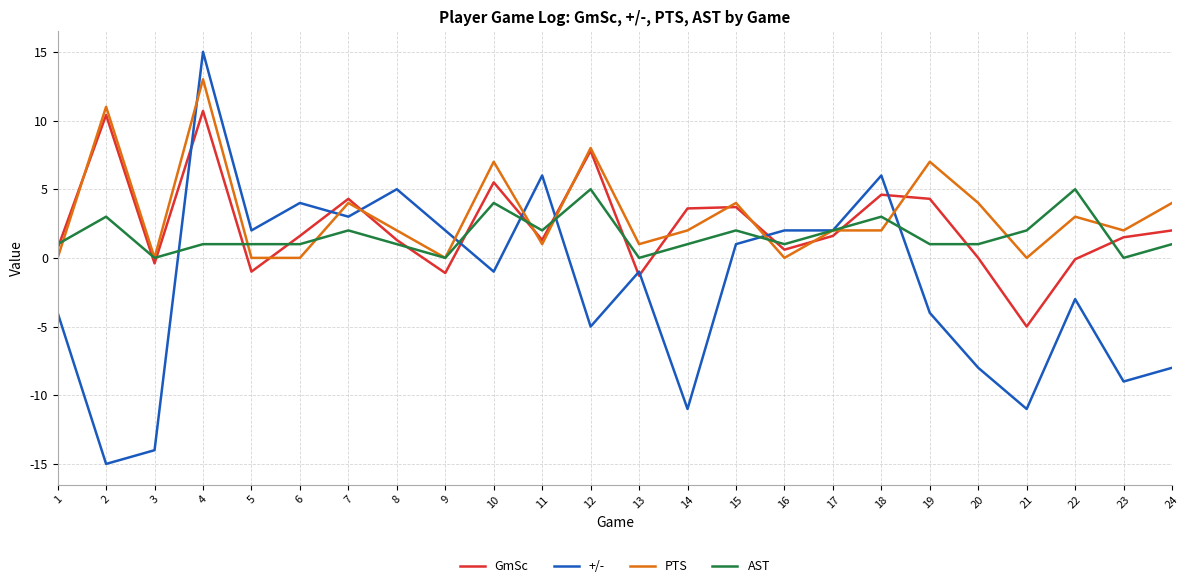

At which category does AST reach its first local valley?

3